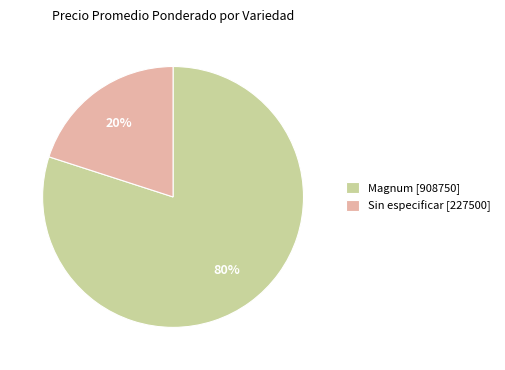

Which has a higher value, Magnum [908750] or Sin especificar [227500]?

Magnum [908750]